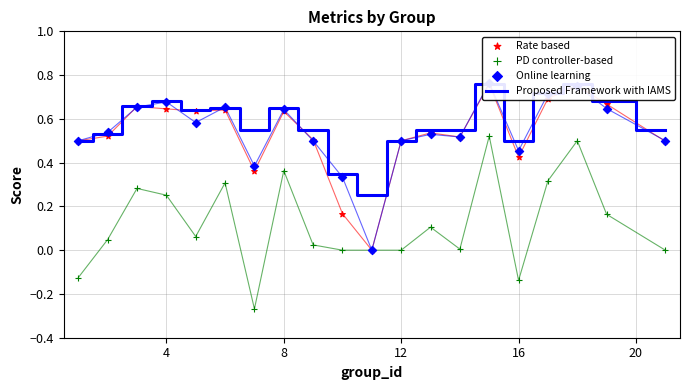

Which series contains the lowest Y value?

PD controller-based